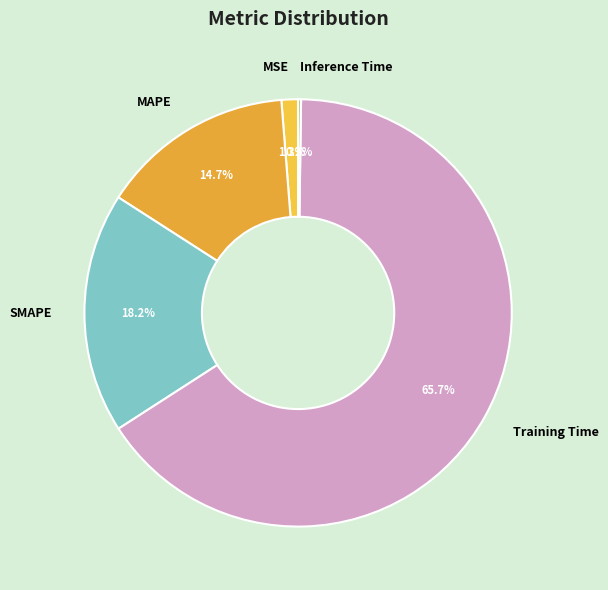

Does MAPE account for over 50% of the chart?

No